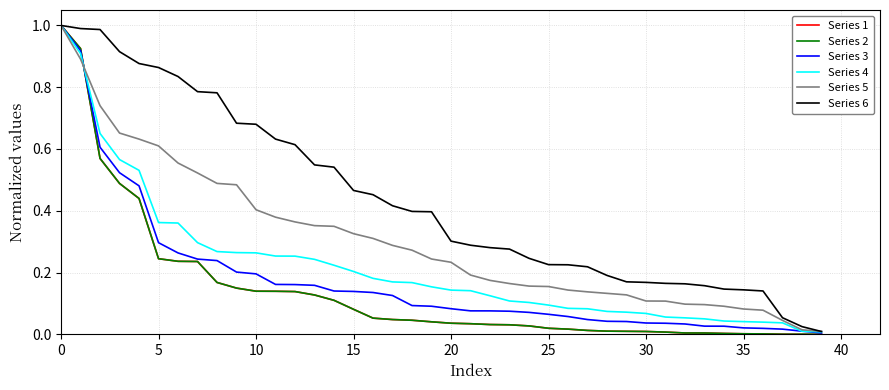

Does the chart have visible grid lines?

Yes